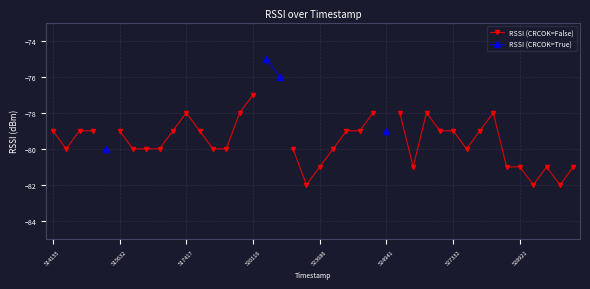

True or false: RSSI (CRCOK=True) and RSSI (CRCOK=False) cross at least once.

False